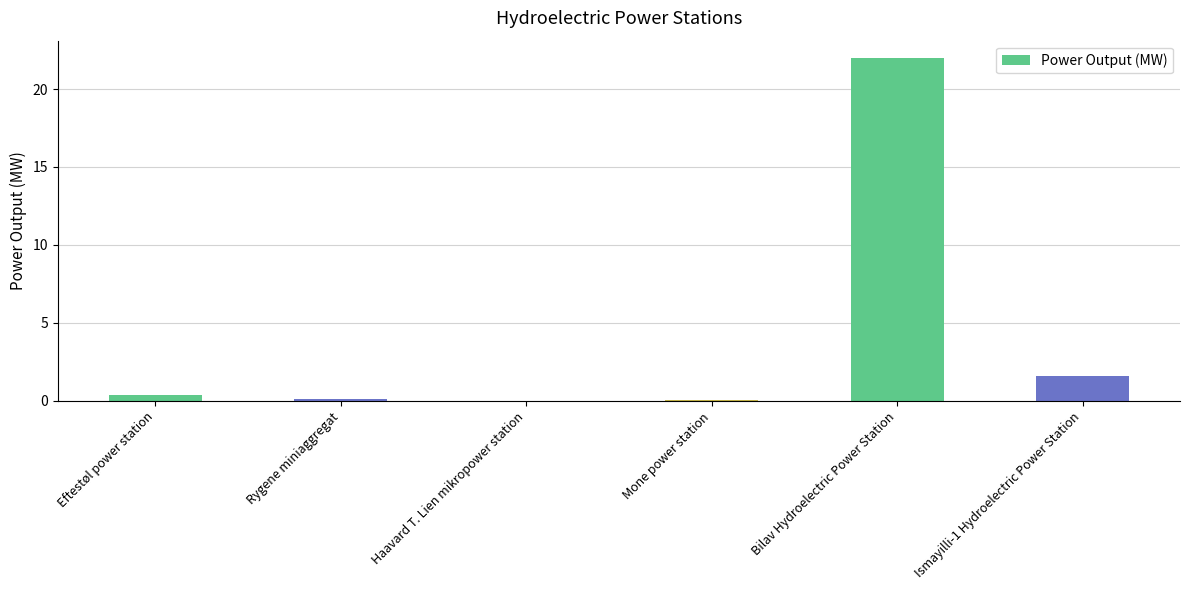

What is the average value?

4.0